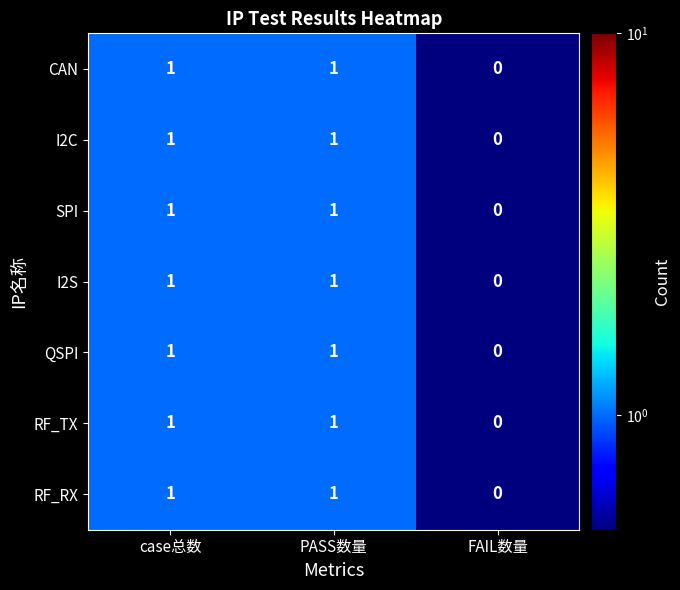

The I2C series shows 1 at case总数. True or false?

True